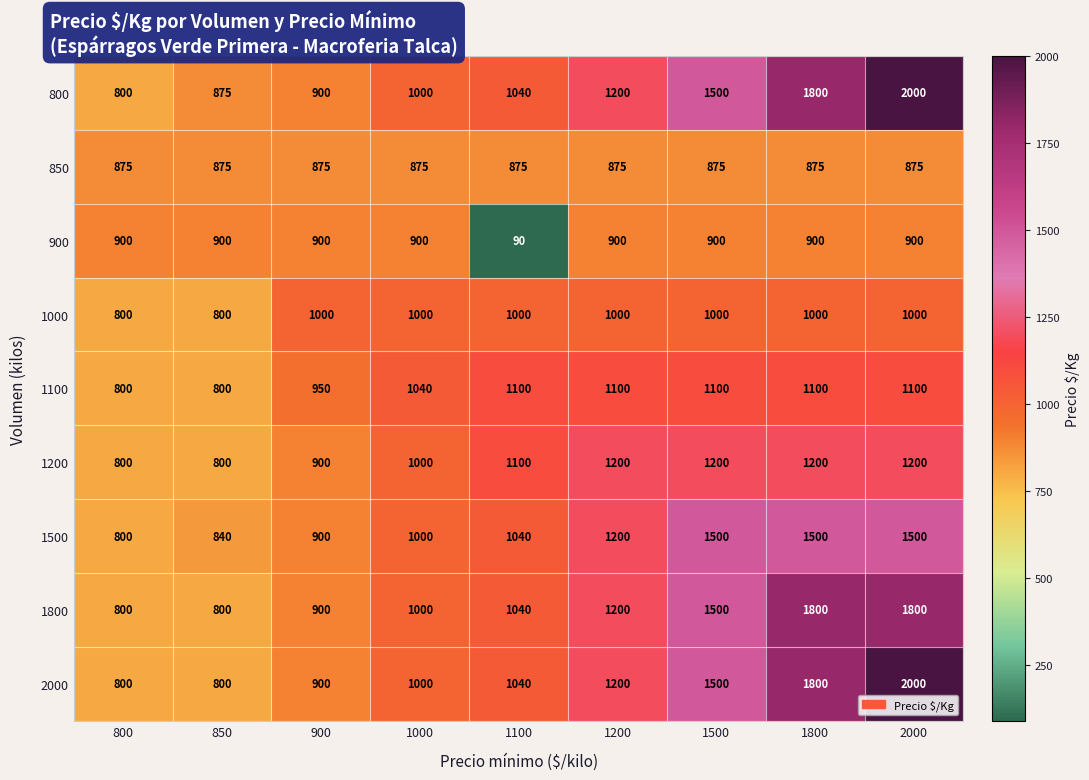

What is the difference between the 800 values at 850 and 1500?

625